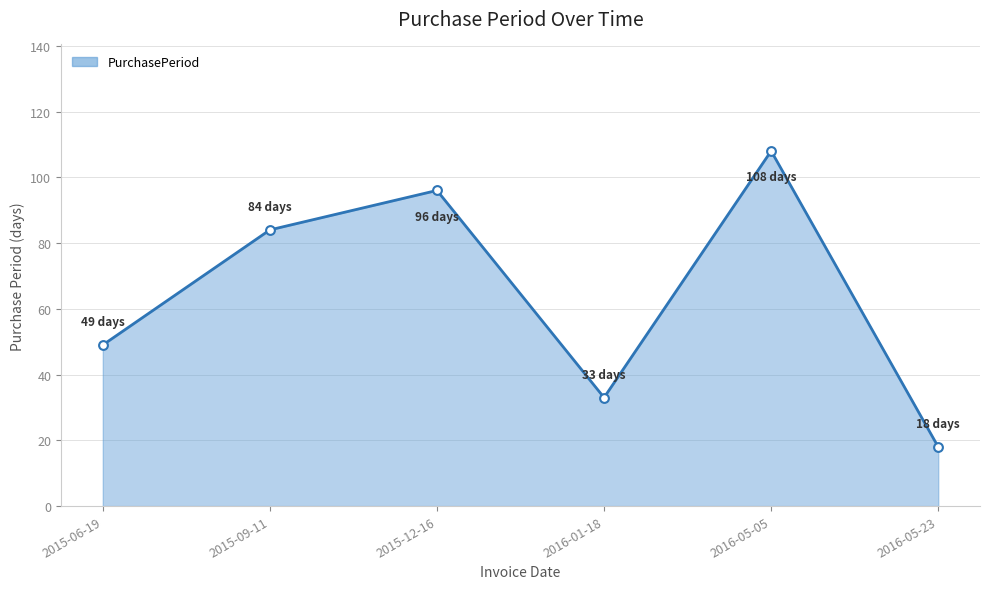

What is the change in value from 2015-09-11 to 2016-05-23?

-66